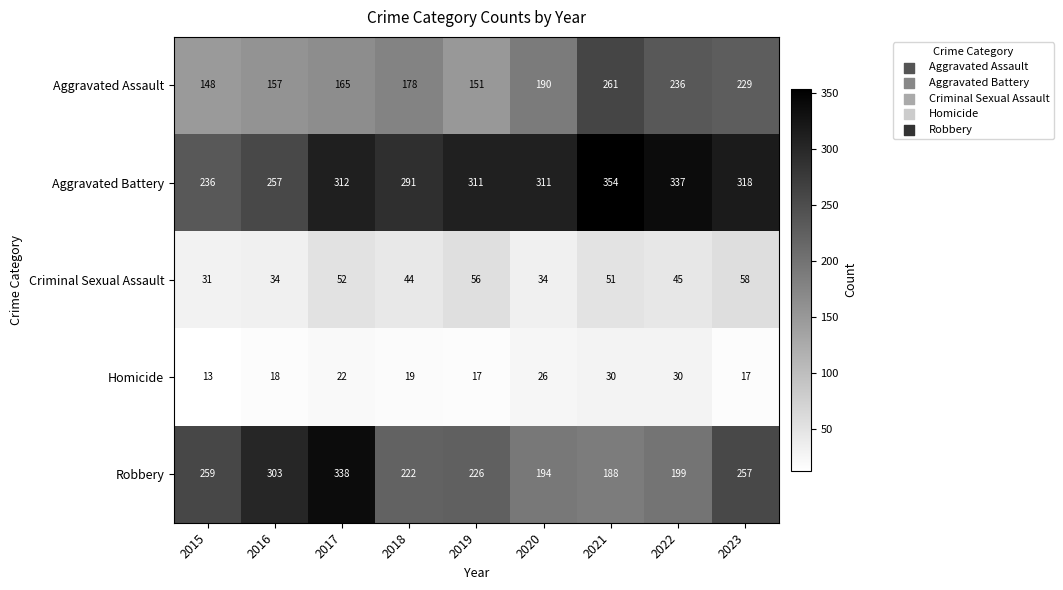

What is the average value of the Homicide series?

21